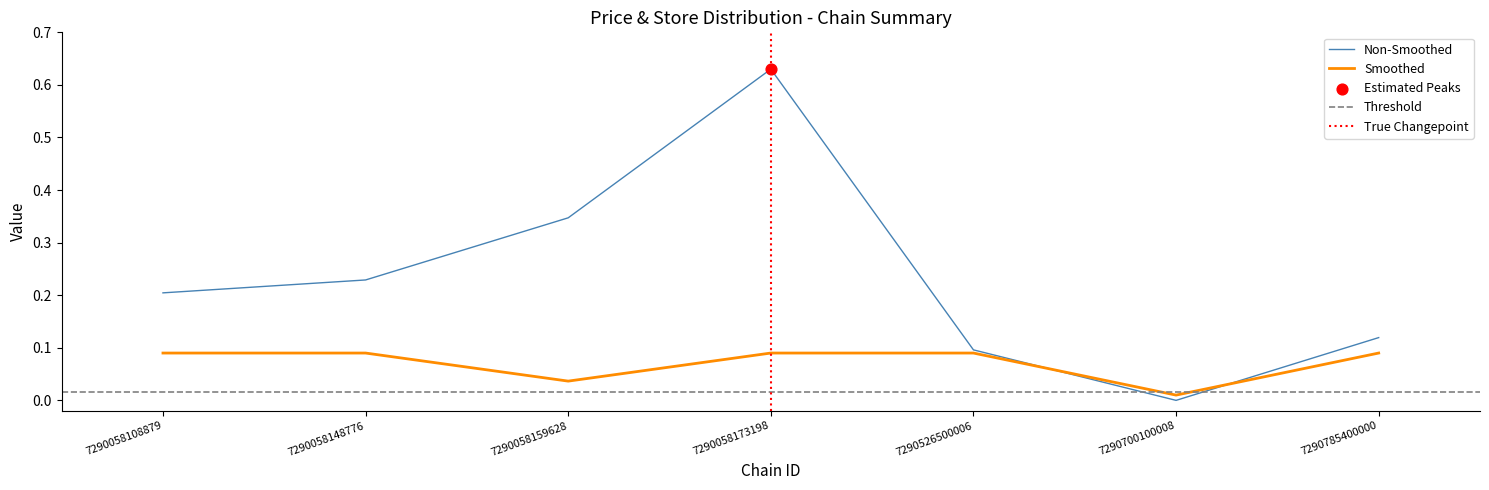

Is the value of avg_store_id at 7290785400000 greater than the value of avg_price at 7290058108879?

Yes